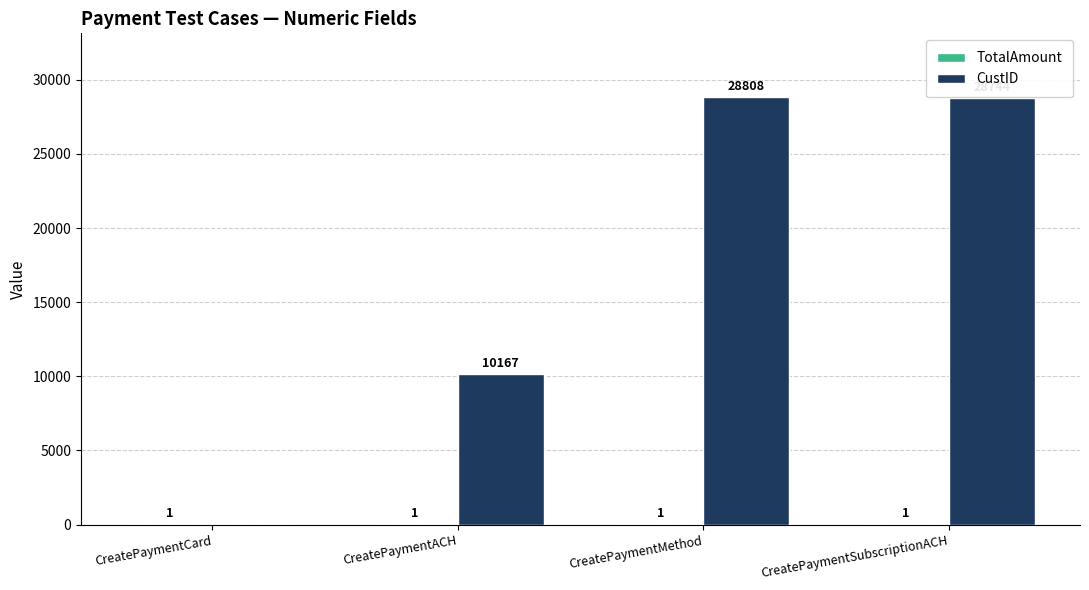

Which category has the highest value in the CustID series?

CreatePaymentMethod